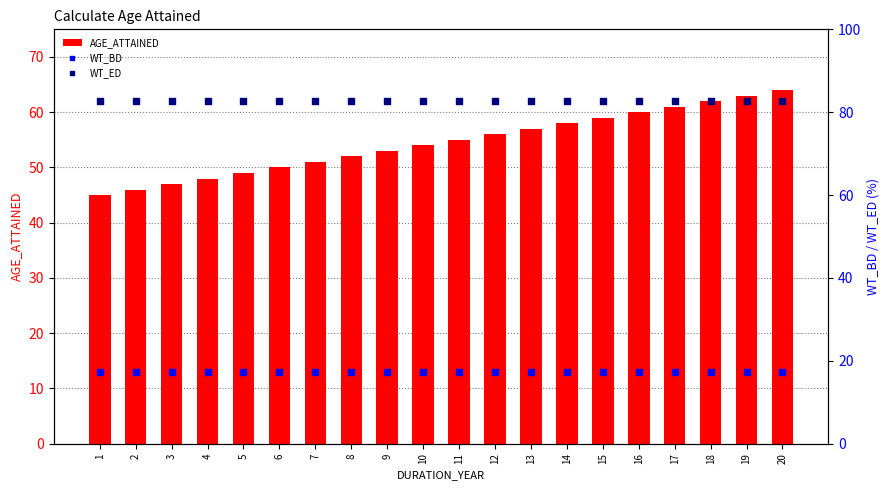

Which series has the largest total across all categories?

WT_ED